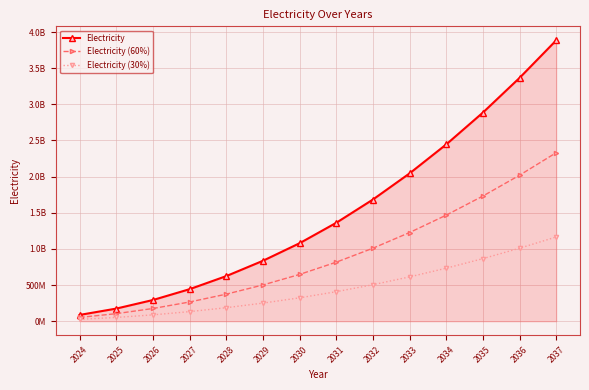

What are all the series names shown in the legend?

Electricity, Electricity (60%), Electricity (30%)